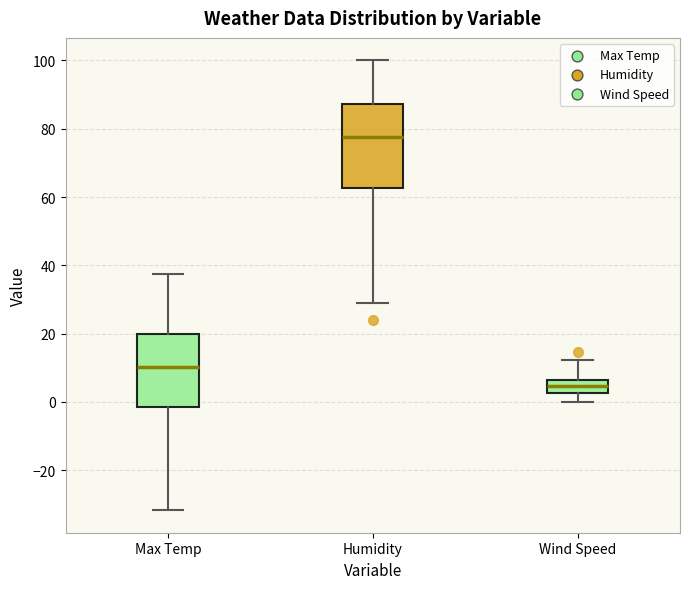

Reading left to right, transcribe this box plot: for each box, give where its median line is, the range the box spans, and where its two whiskers end, as read against the y-axis. The values are not printed on the chart, so give them approximately, as read against the axis.

Max Temp: median 10, box -2 to 20, whiskers -32 to 38
Humidity: median 78, box 62 to 88, whiskers 30 to 100
Wind Speed: median 4, box 2 to 6, whiskers 0 to 12